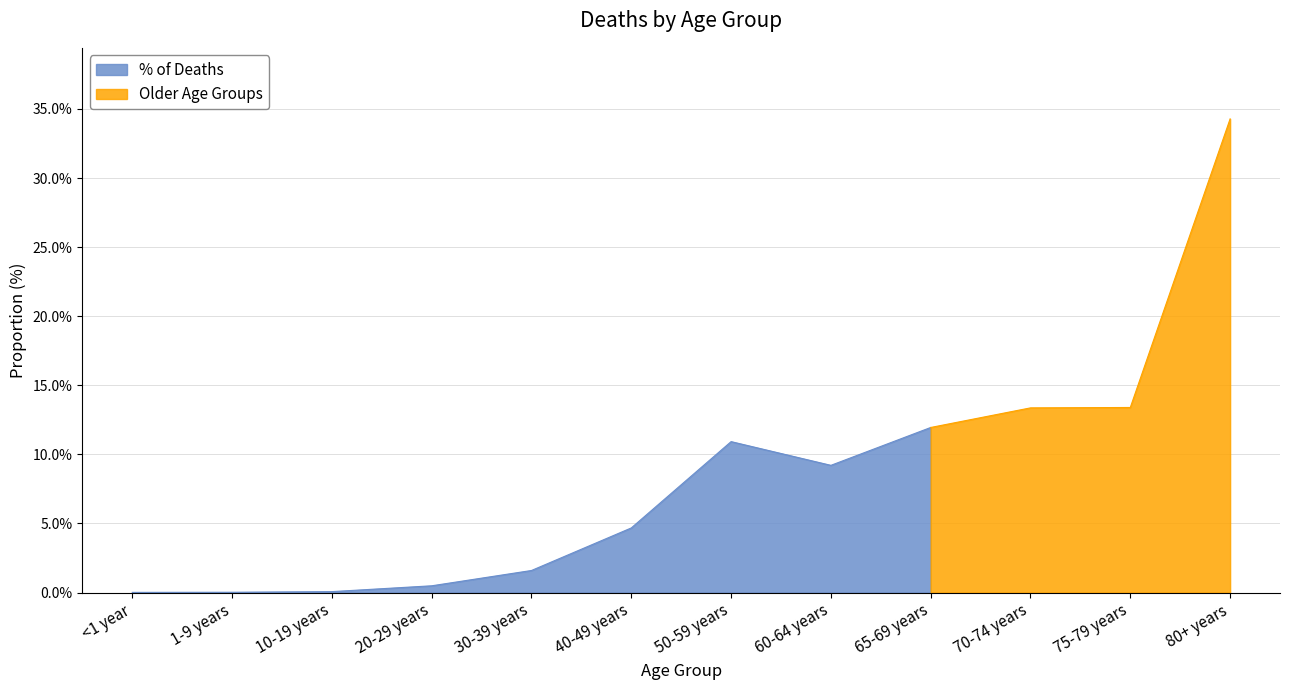

How many lines are shown in the chart?

1